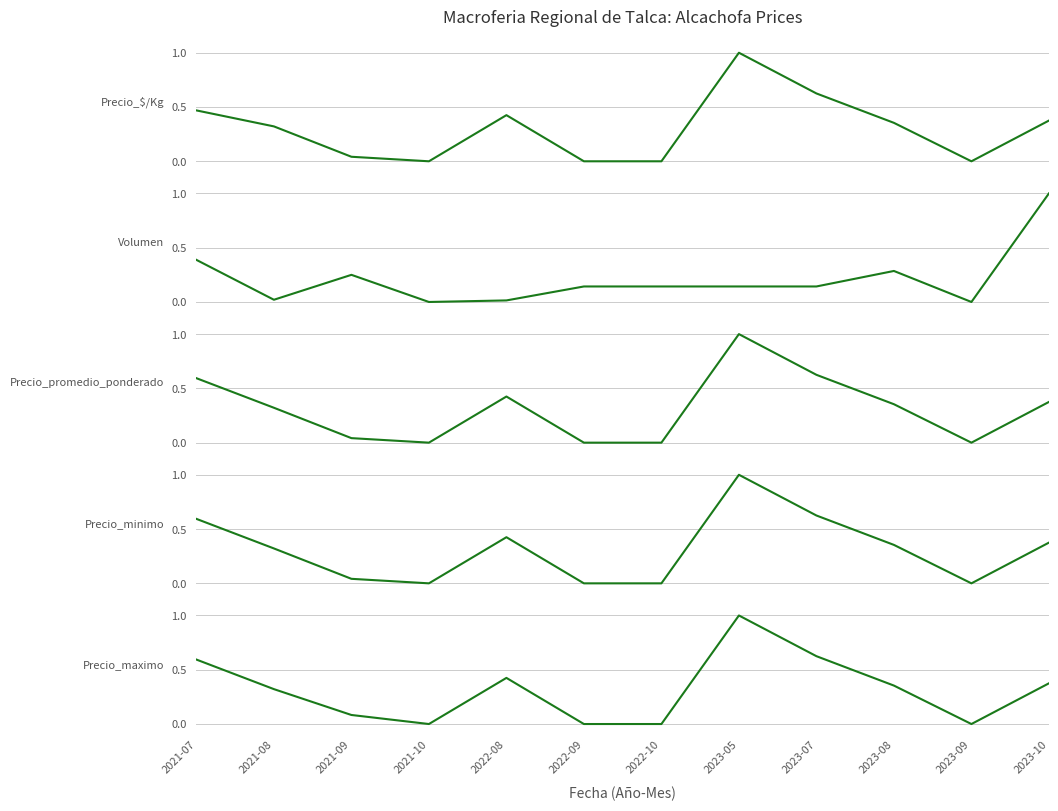

What are all the series names shown in the legend?

Precio $/Kg, Volumen, Precio promedio ponderado, Precio minimo, Precio maximo